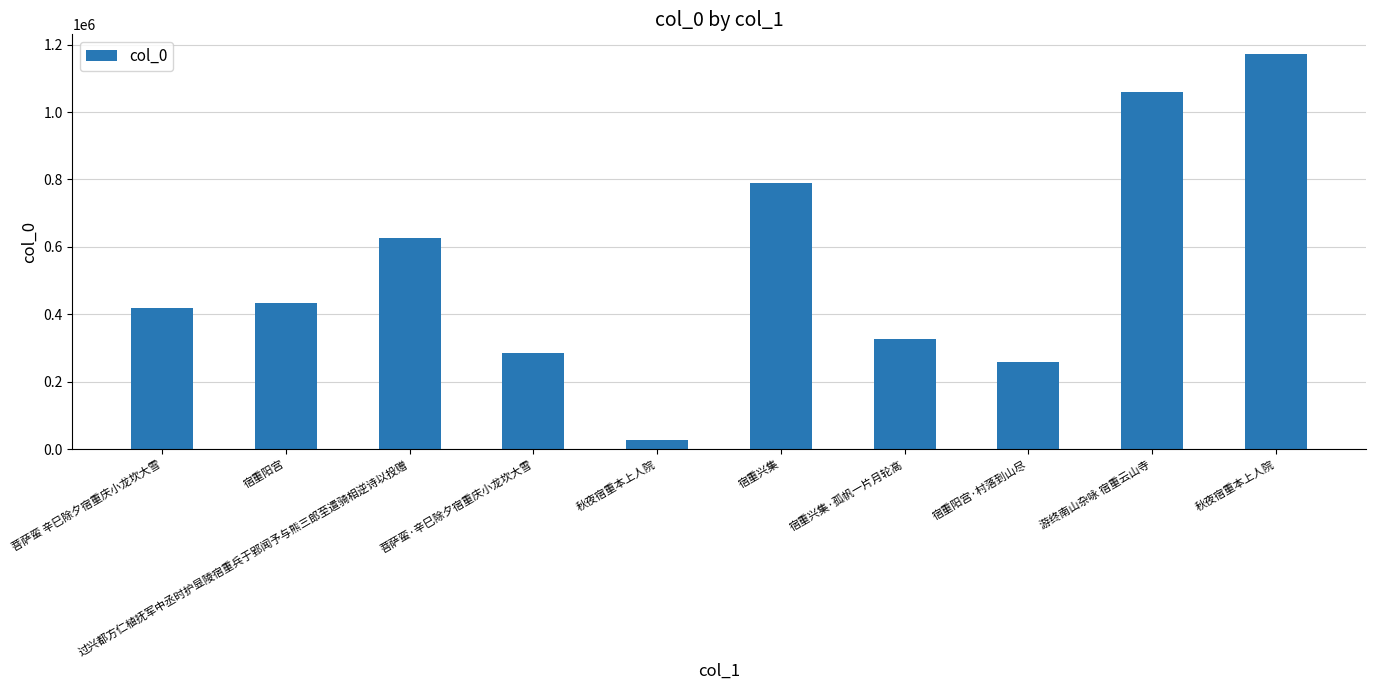

What is the difference between the second highest and minimum values?

1031690